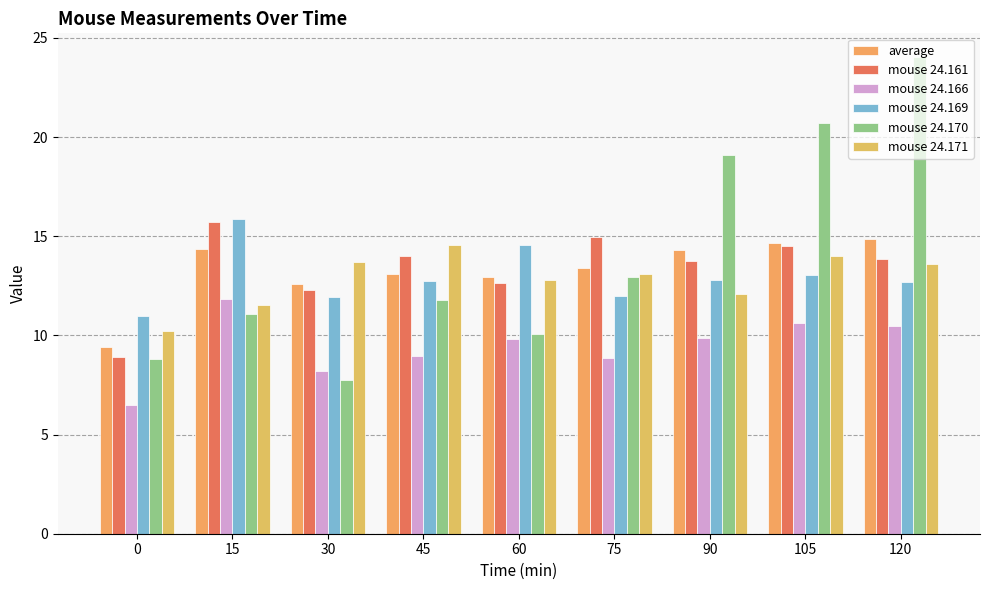

Where is mouse 24.169 nearest to the value 13?

105